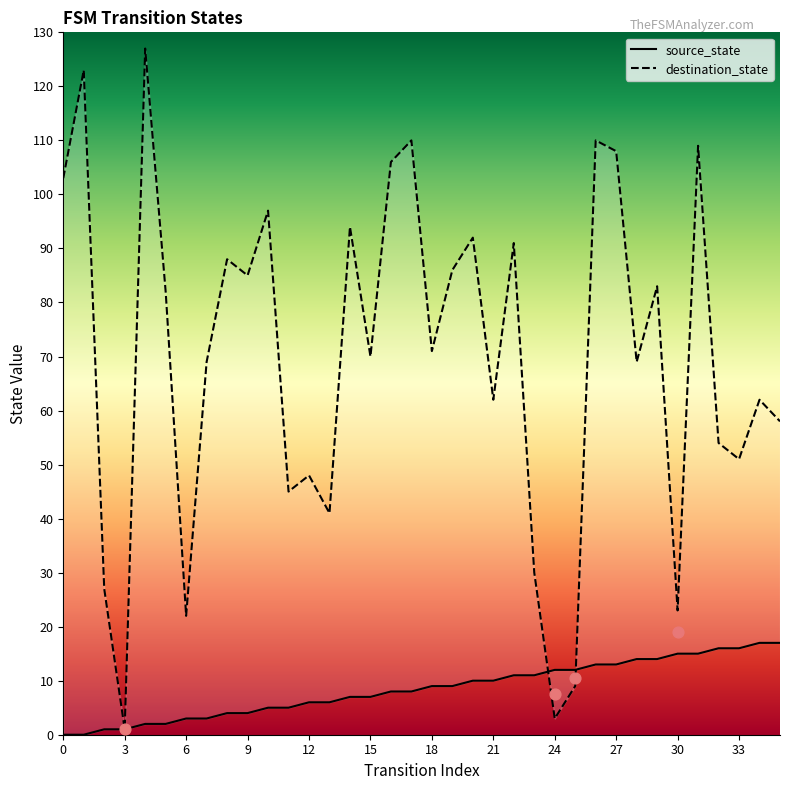

Which series reaches the maximum Y coordinate?

destination_state